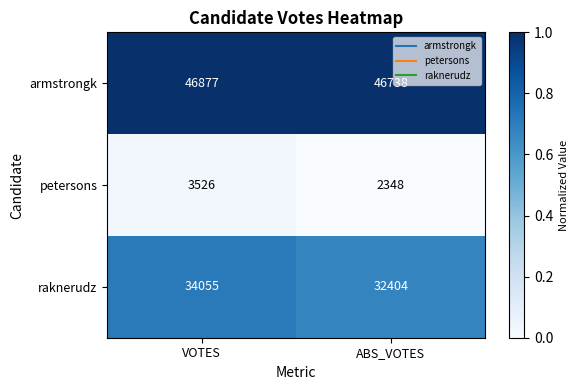

List the series in order of their overall mean, lowest first.

petersons, raknerudz, armstrongk